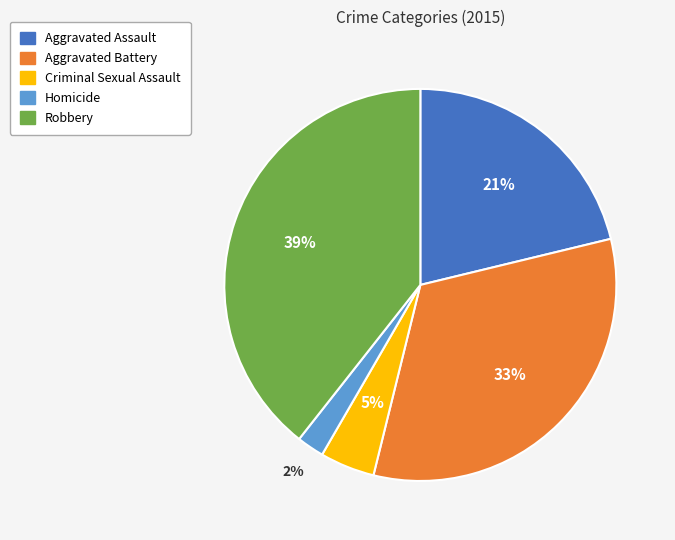

Is there any slice that represents more than half of the pie?

No